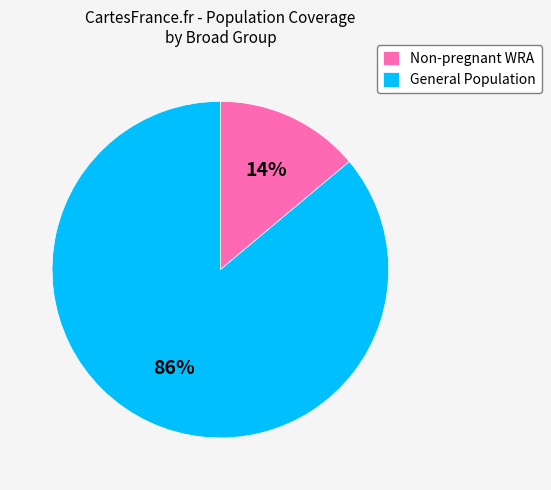

Is it true that General Population is 86% of the pie?

True